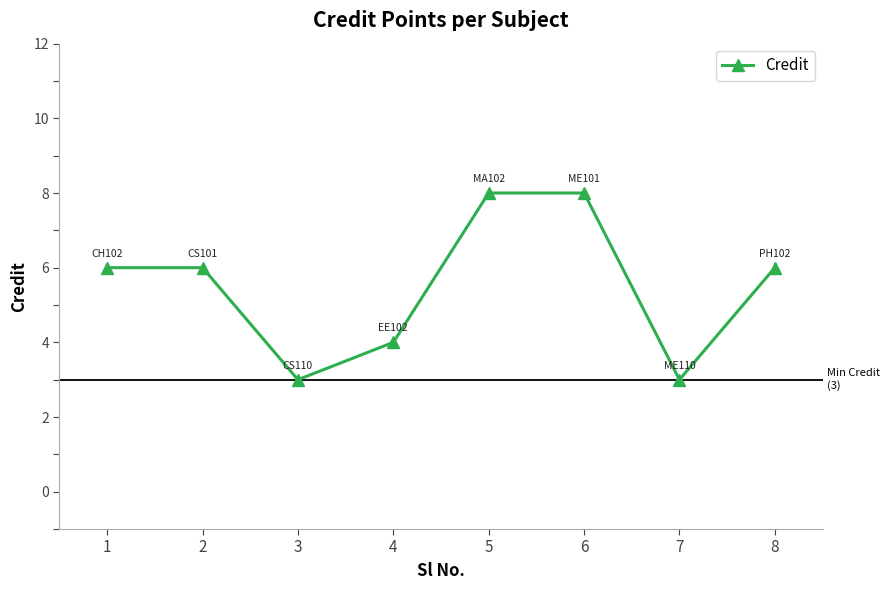

How many points are lower than both their immediate neighbors (excluding endpoints)?

2